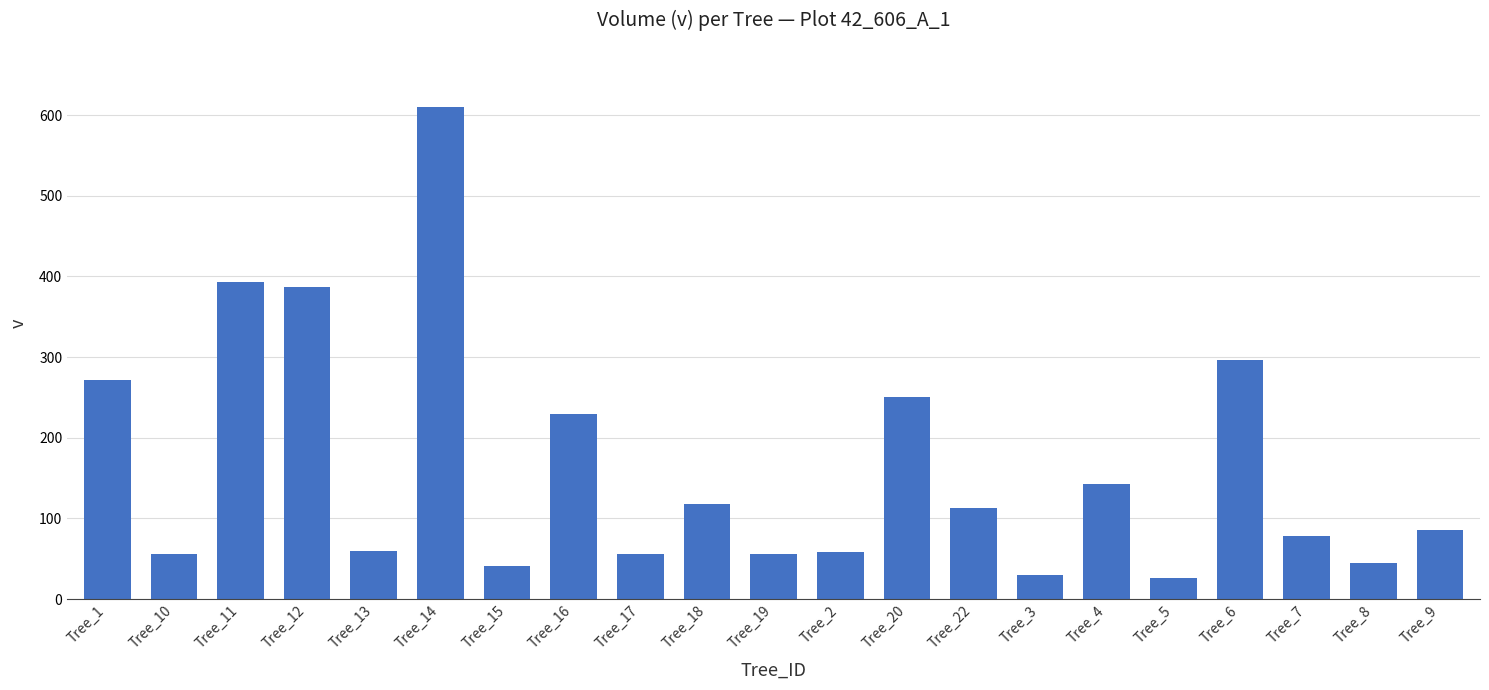

At which label is the value closest to 317?

Tree_6